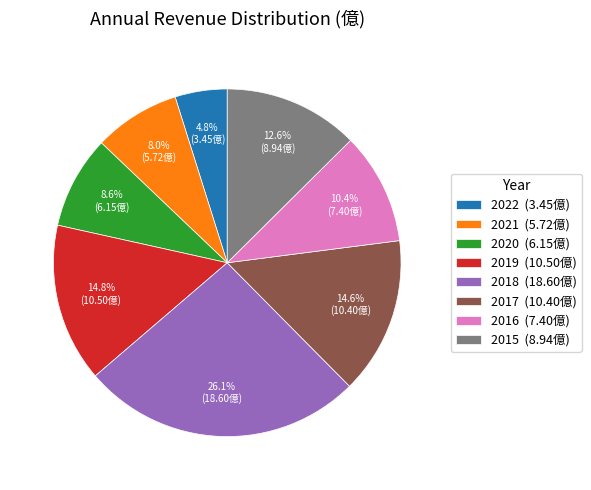

What is the smallest slice in the pie chart?

2022